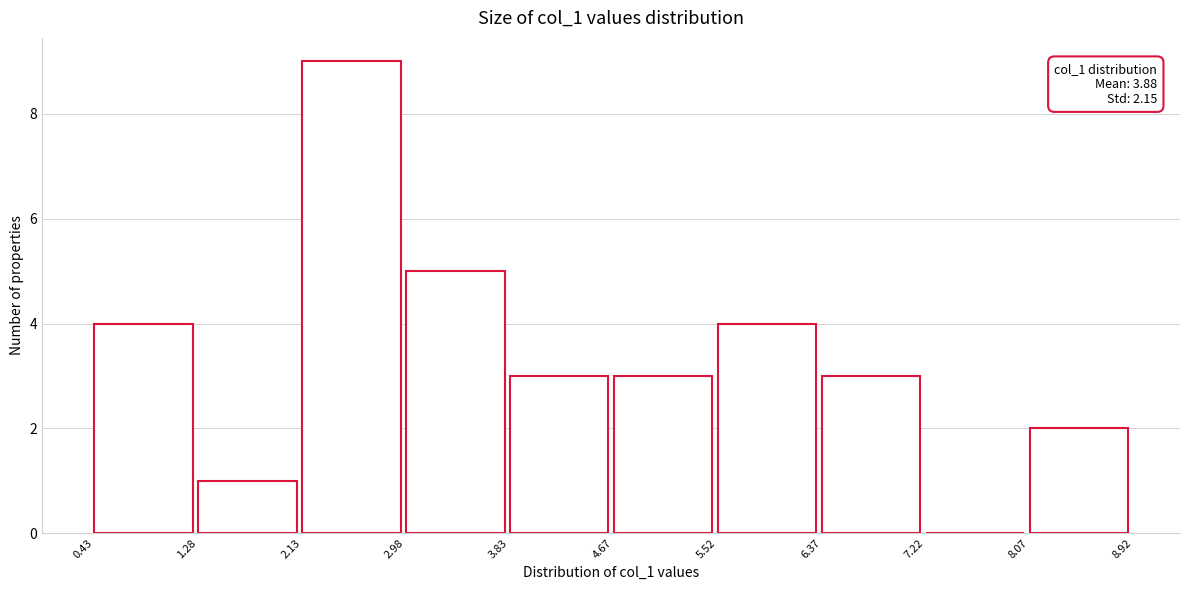

Which range on the x-axis has the tallest bar?

2.13 to 2.98